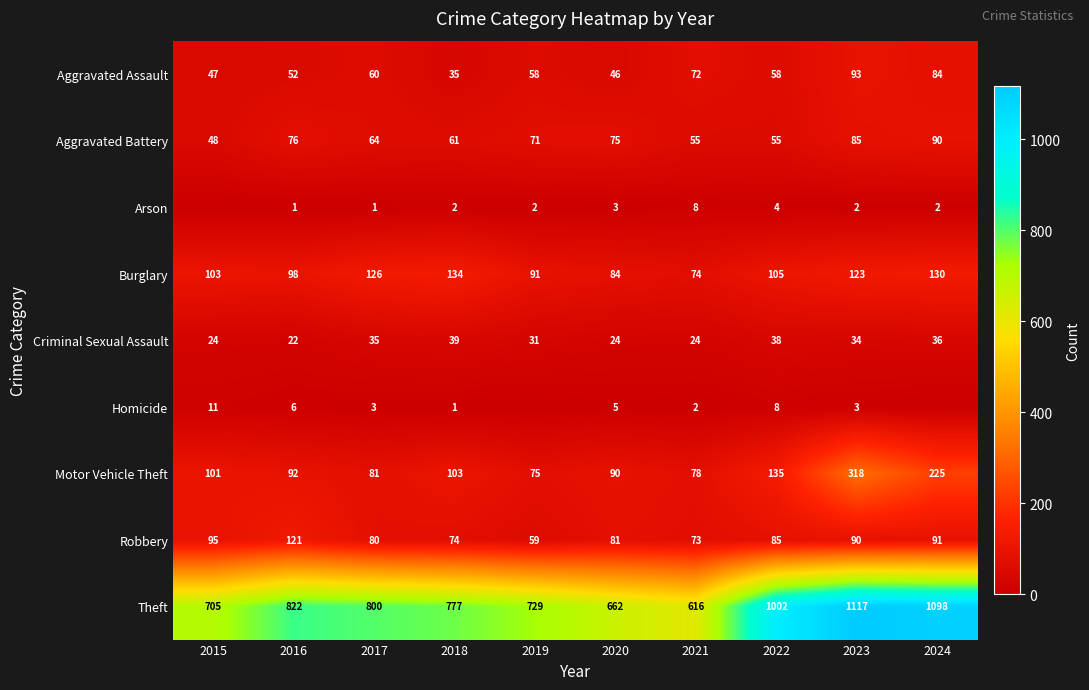

Is the value of Homicide at 2015 greater than the value of Motor Vehicle Theft at 2015?

No